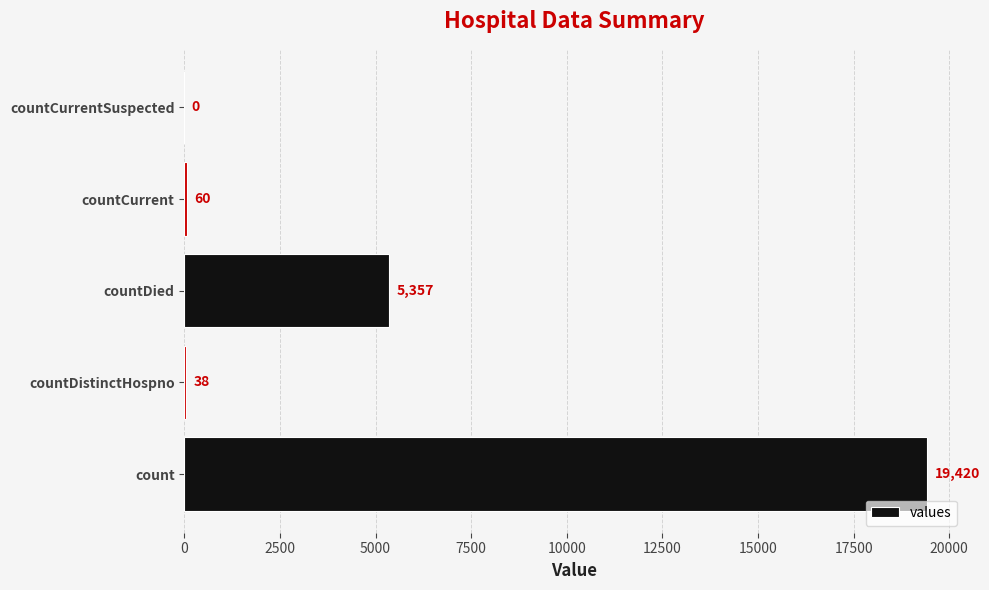

What is the change in value from count to countCurrent?

-19360